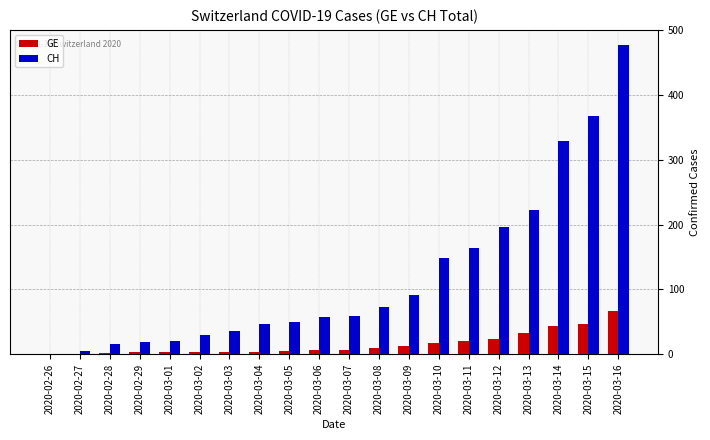

True or false: CH has a value of 326 at 2020-03-16.

False